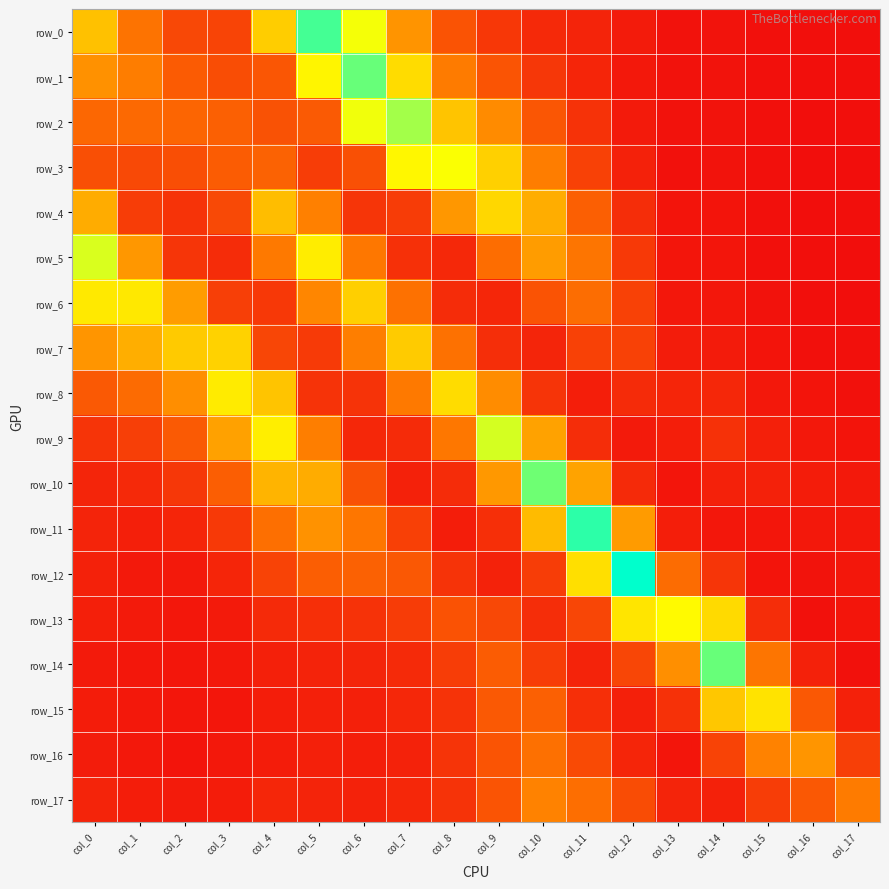

The row_14 series shows 0.0 at col_9. True or false?

False